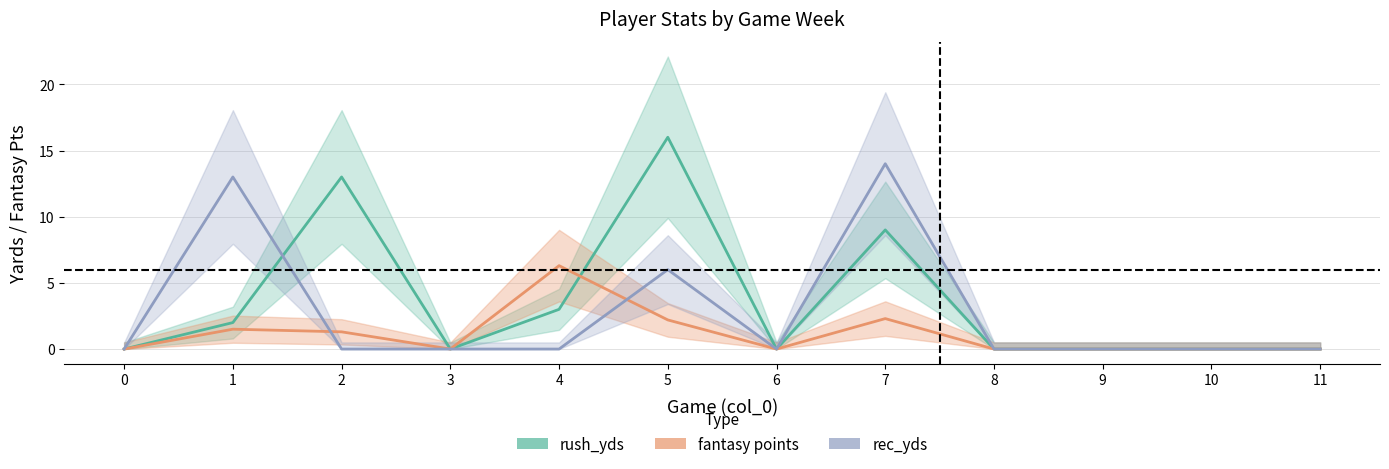

Which label corresponds to the largest value in the chart?

5